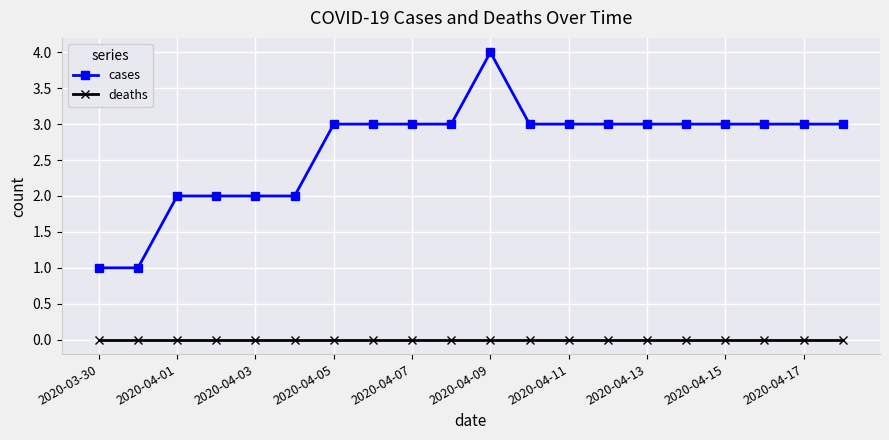

What is the value of the cases point at the 18th from the left?

3